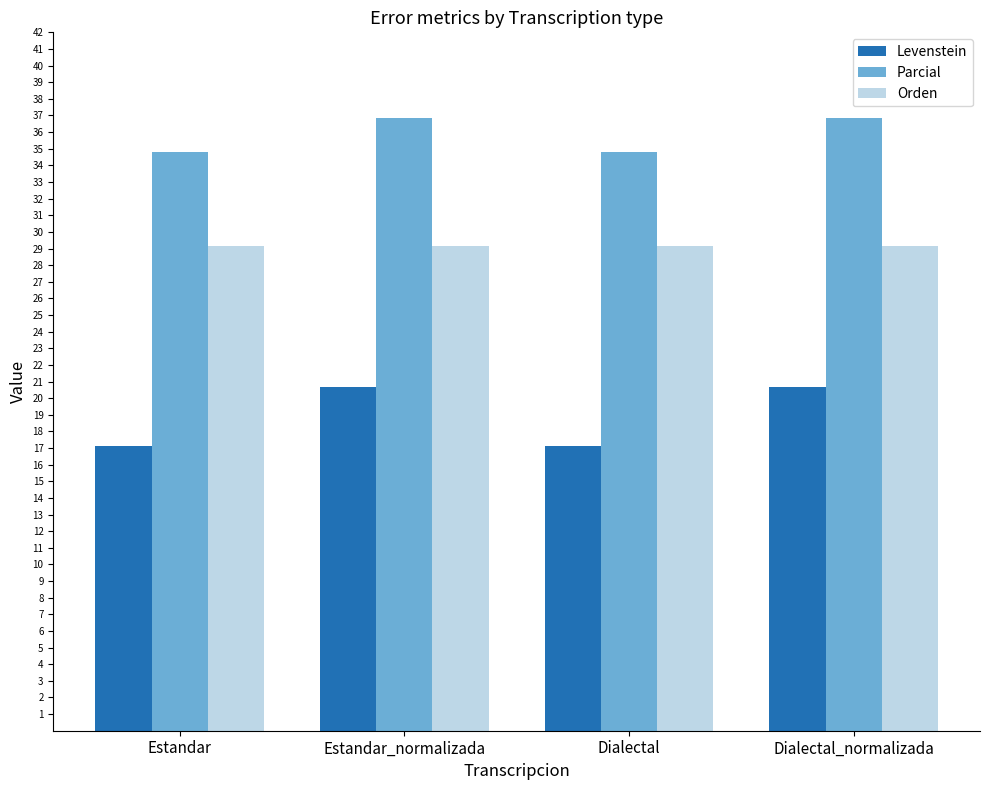

What is the difference between the highest and lowest values at Dialectal?

17.6